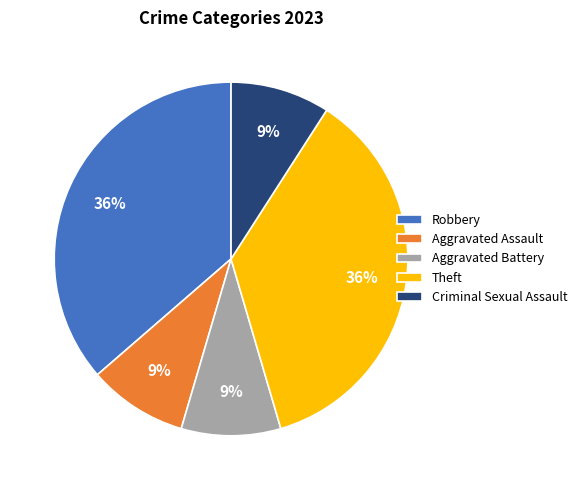

Is Theft the majority of the pie?

No